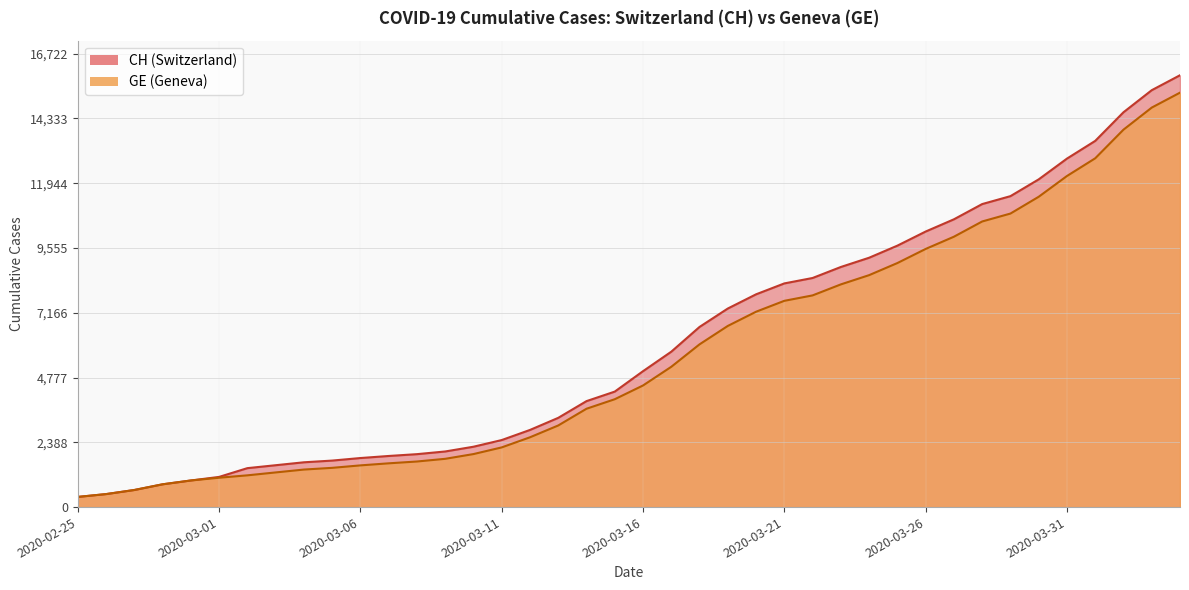

What is the difference between the maximum and minimum values in the GE series?

14909